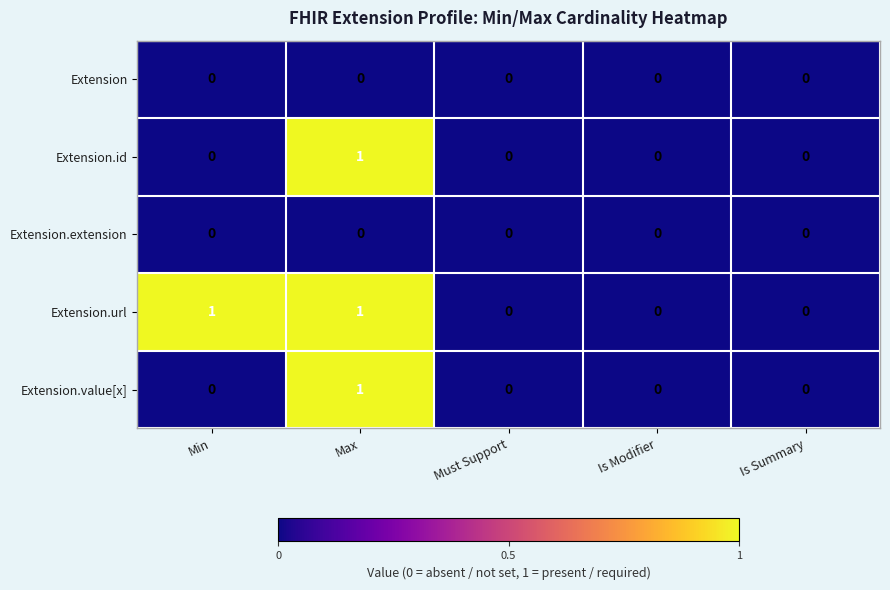

Which series has the largest total across all categories?

Extension.url